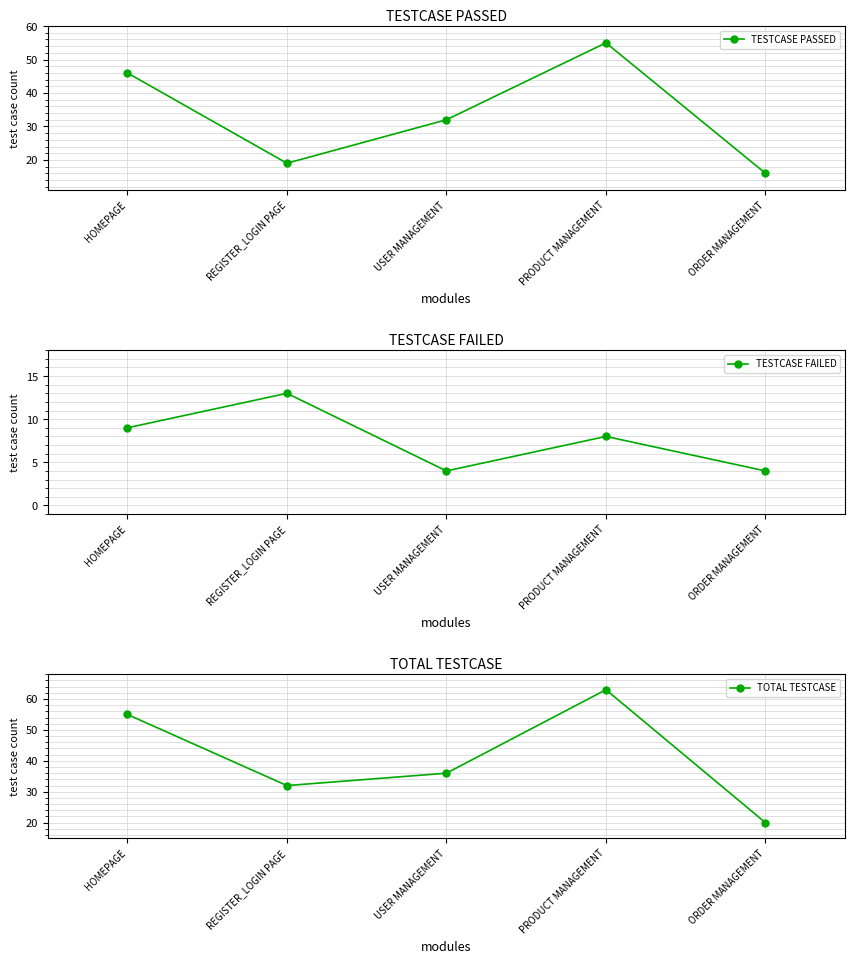

Where is the first local minimum for TESTCASE FAILED?

USER MANAGEMENT